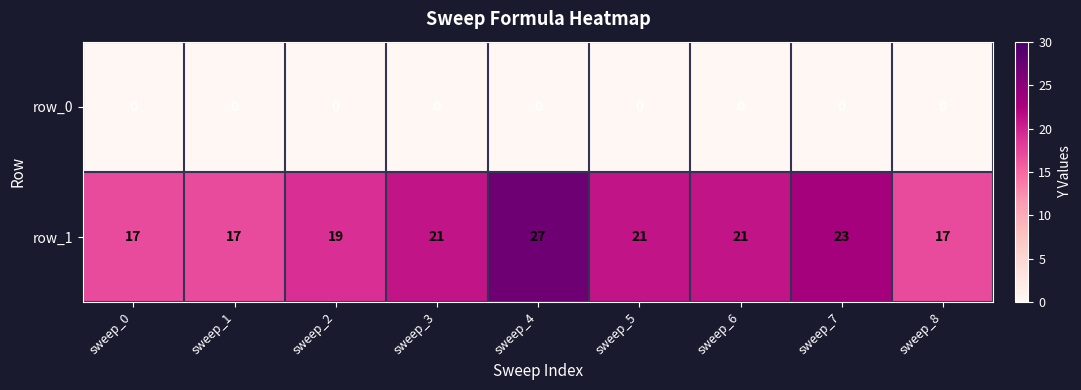

True or false: row_1 has a value of 17 at sweep_8.

True